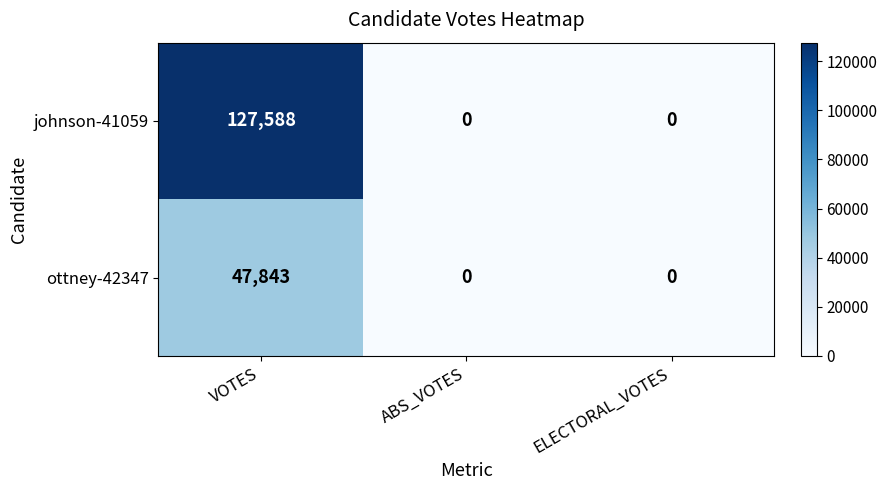

Reading left to right, extract all data points from this chart.

johnson-41059: 127588	0	0
ottney-42347: 47843	0	0